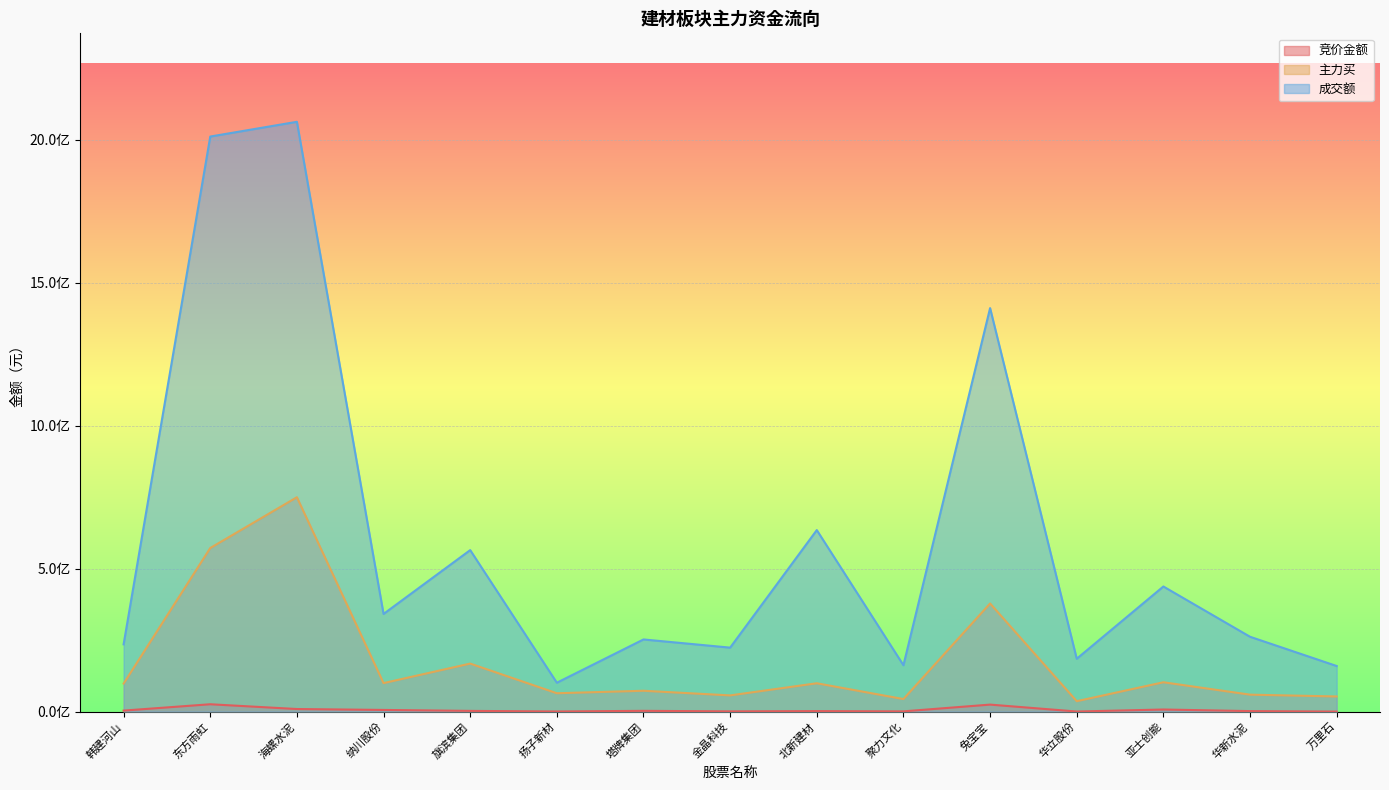

Between 东方雨虹 and 金晶科技, which series saw the biggest shift?

成交额